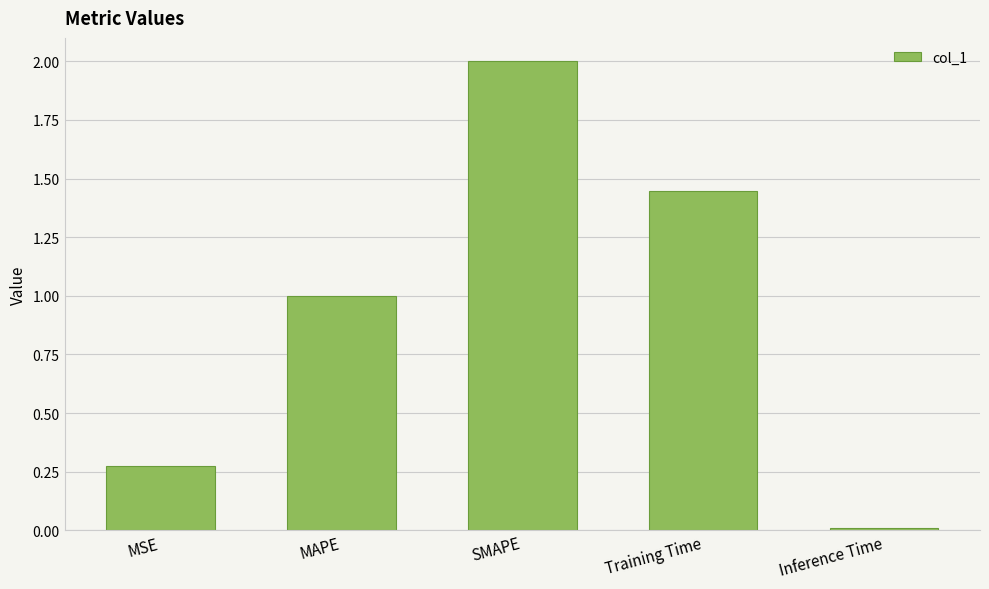

The chart shows a value of 1.0 at MAPE. True or false?

True